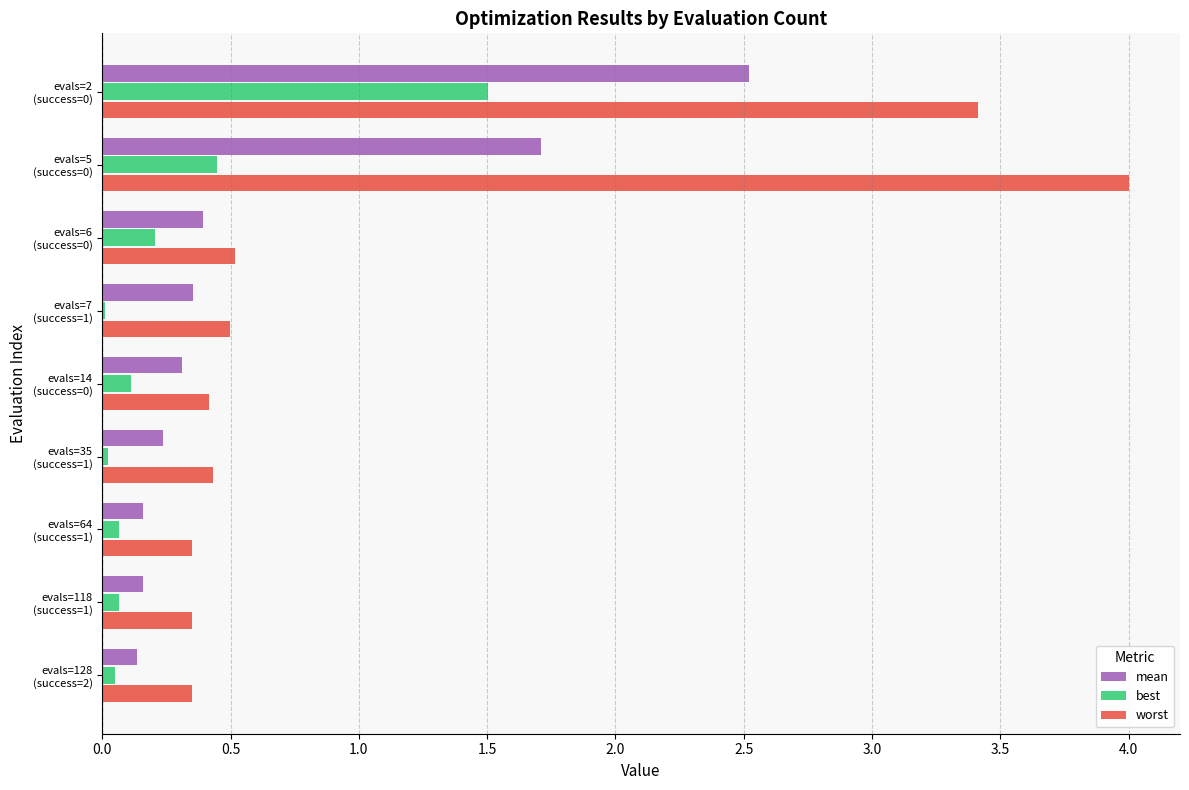

What is the highest value of the worst series?

4.0